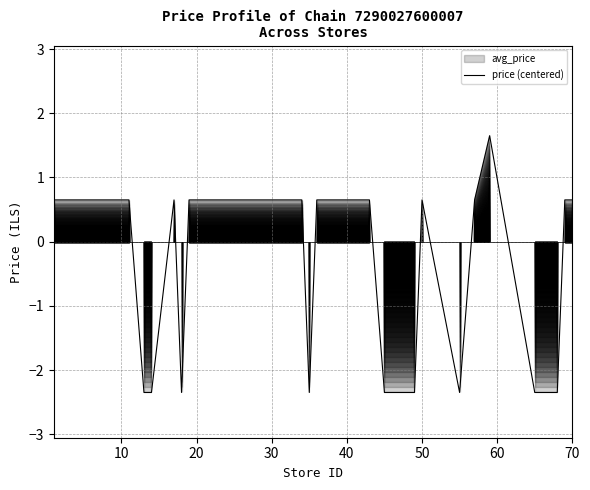

How many data points are less than 0?

9